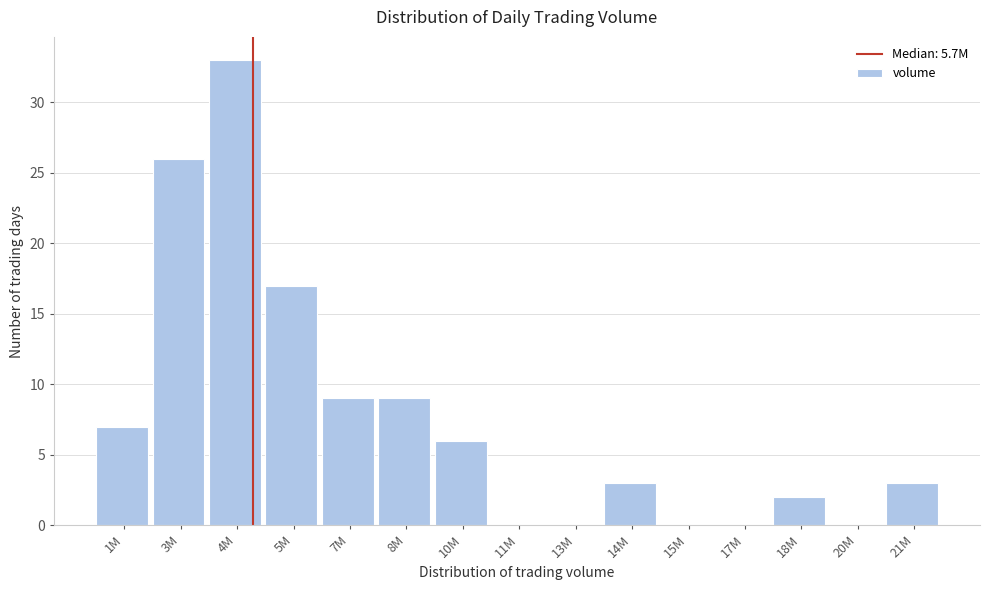

Reading left to right, extract all data points from this chart.

1M=7	3M=26	4M=33	5M=17	7M=9	8M=9	10M=6	11M=0	13M=0	14M=3	15M=0	17M=0	18M=2	20M=0	21M=3